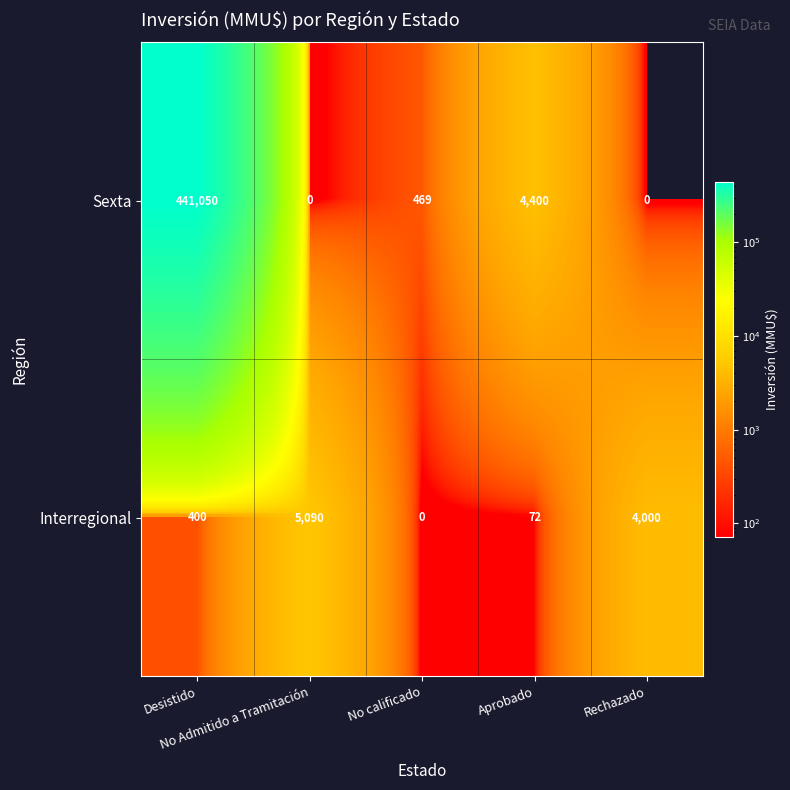

Which series has the largest total across all categories?

Sexta